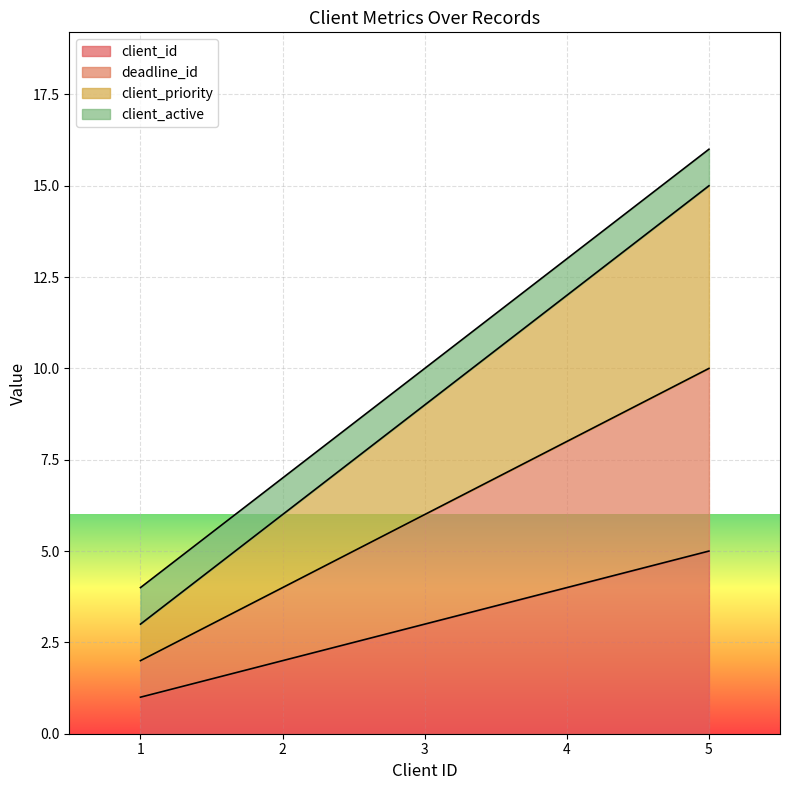

Does the chart display data point markers on the line(s)?

No